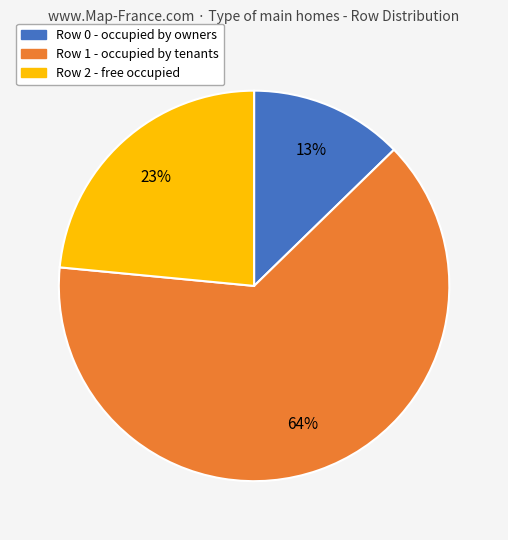

Which category has the biggest portion of the pie?

Row 1 - occupied by tenants